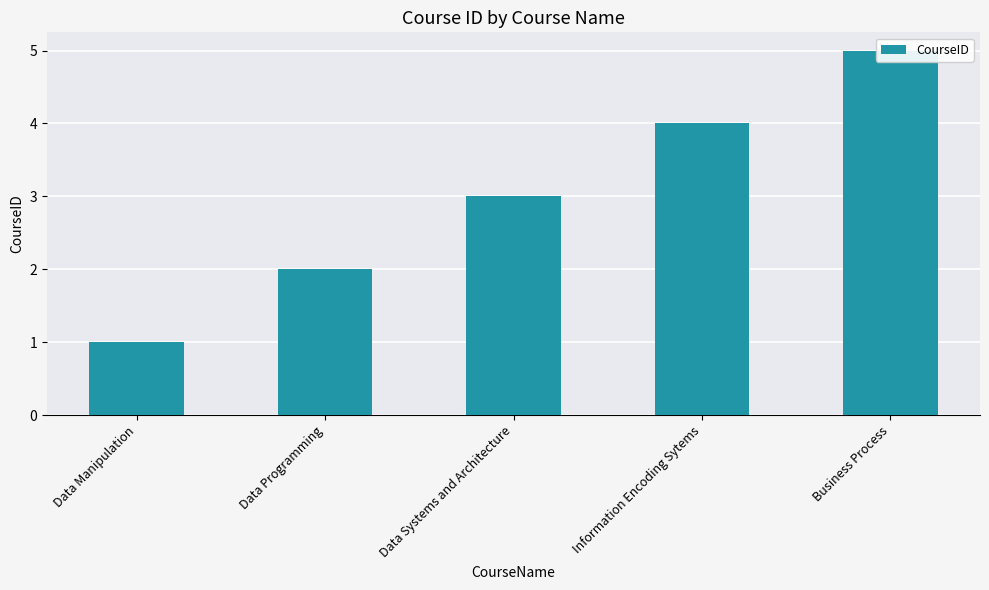

Approximately how many times larger is the value at Data Manipulation compared to Information Encoding Sytems?

0.2